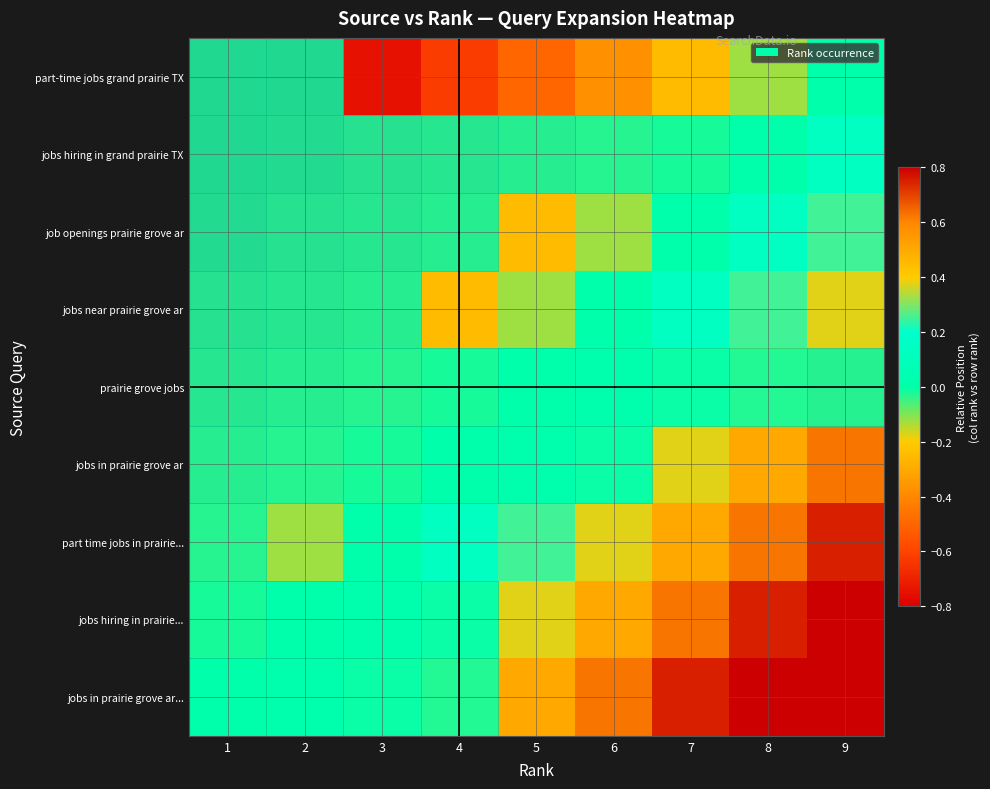

Which has a higher value, 7 or 2?

7